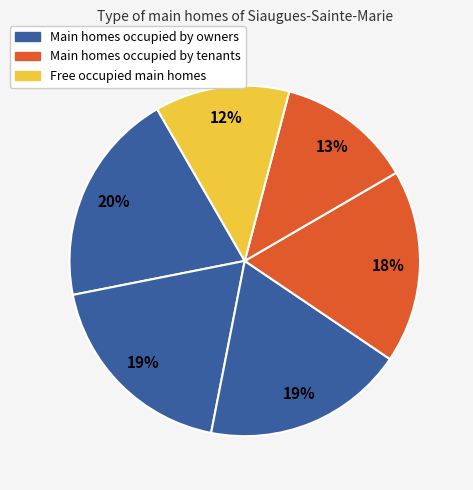

Count the number of slices in the pie.

6